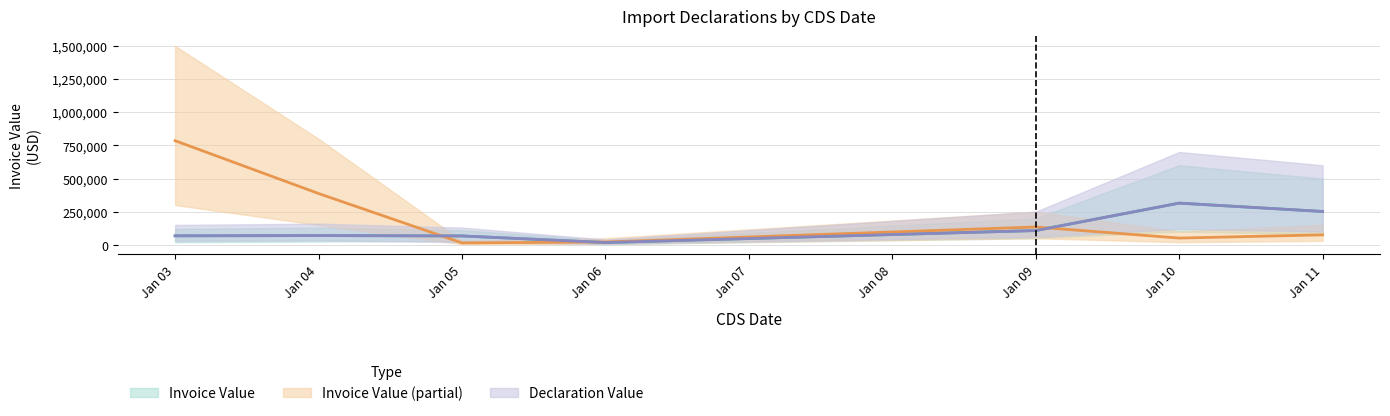

Between Jan 11 and Jan 04, which is larger?

Jan 11